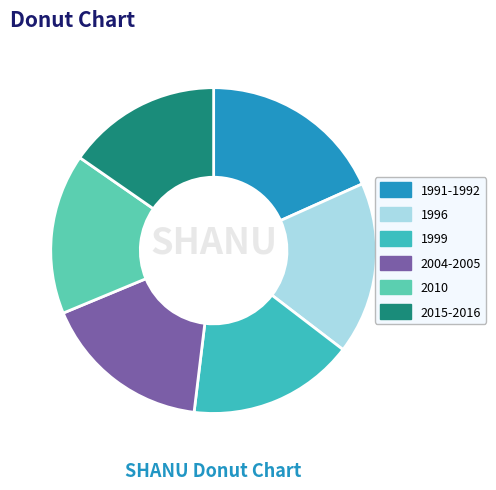

How many segments does this pie chart have?

6